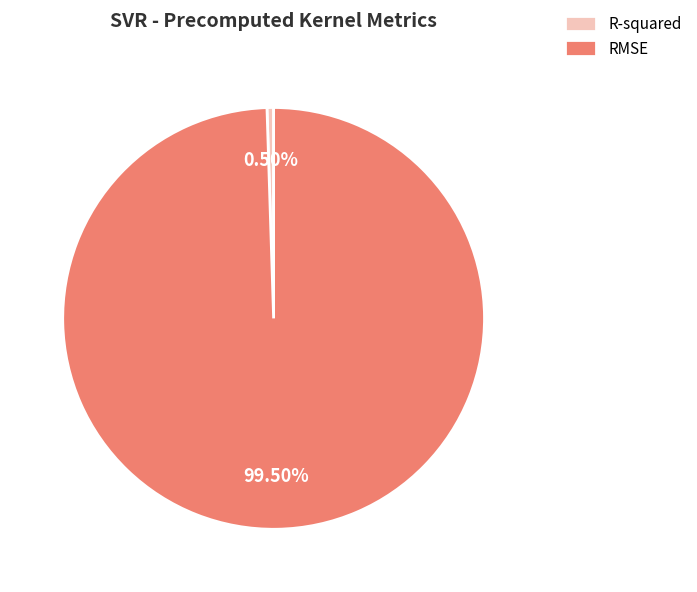

Between R-squared and RMSE, which is larger?

RMSE